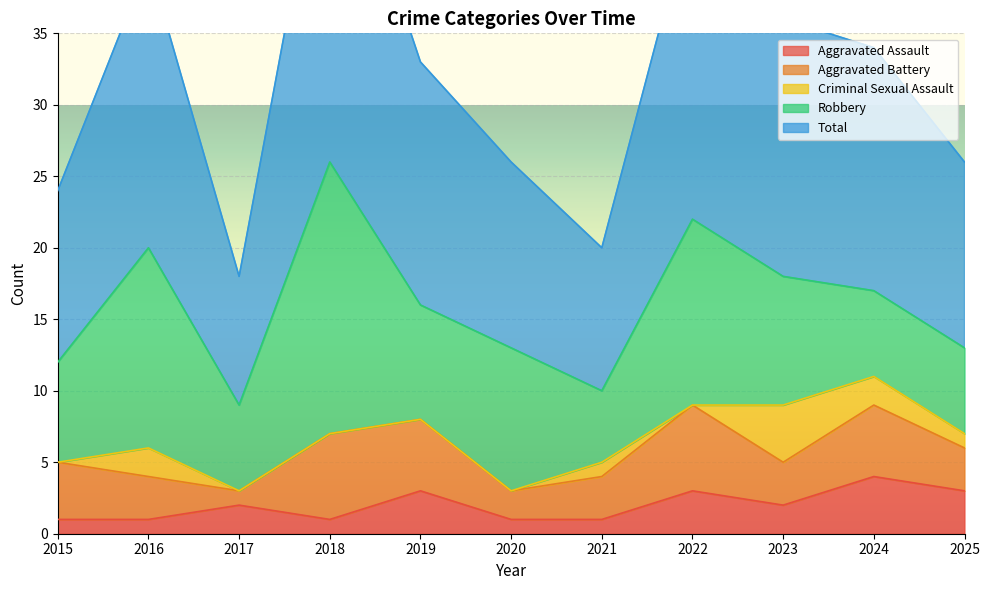

What are all the series names shown in the legend?

Aggravated Assault, Aggravated Battery, Criminal Sexual Assault, Robbery, Total